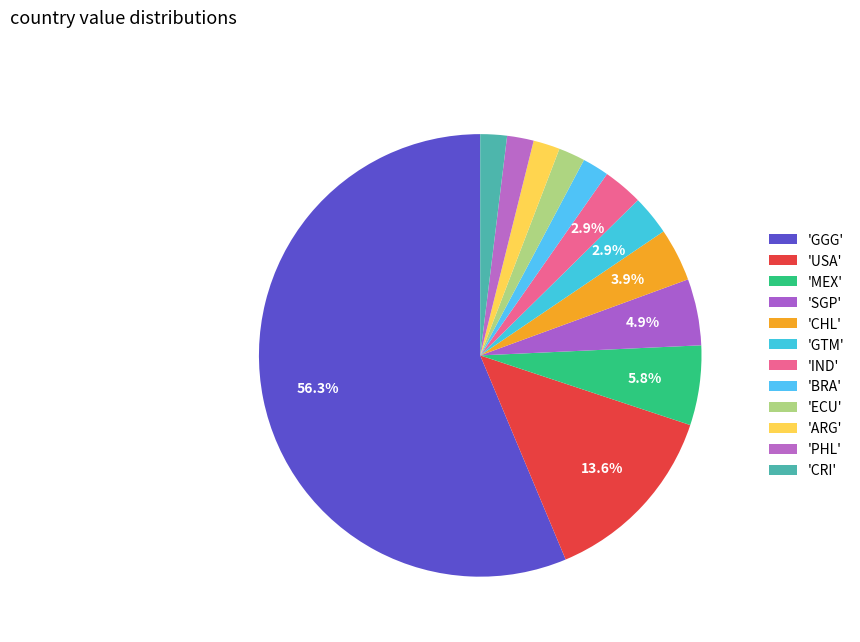

Count the number of slices in the pie.

12